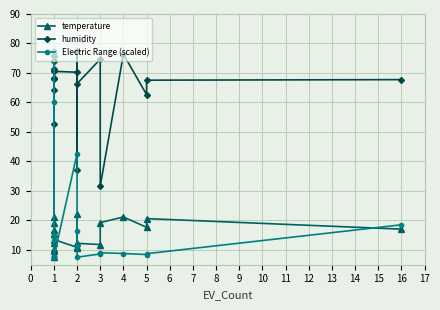

True or false: temperature and humidity cross at least once.

False